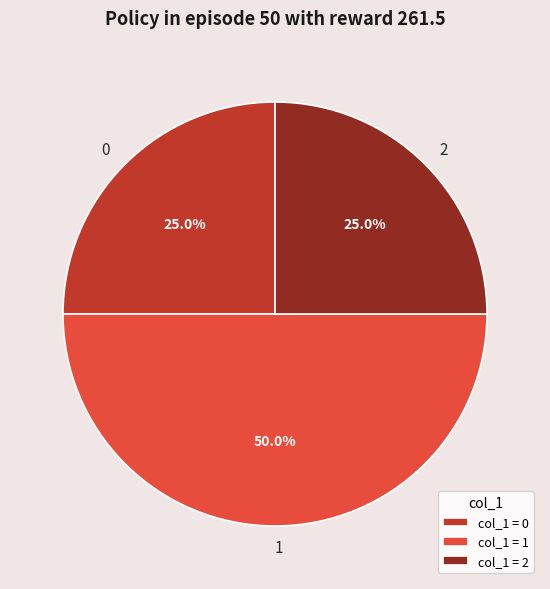

Is 2 the majority of the pie?

No